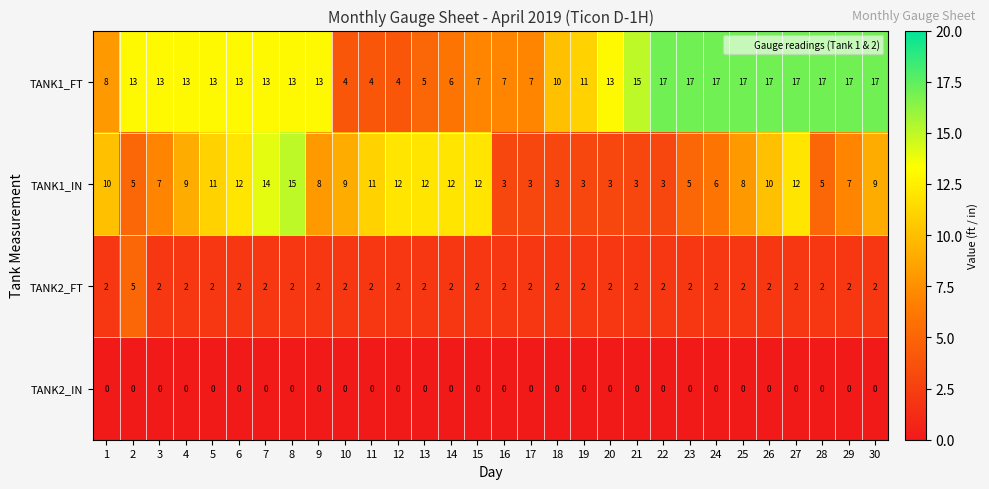

Which series has the largest total across all categories?

TANK1_FT